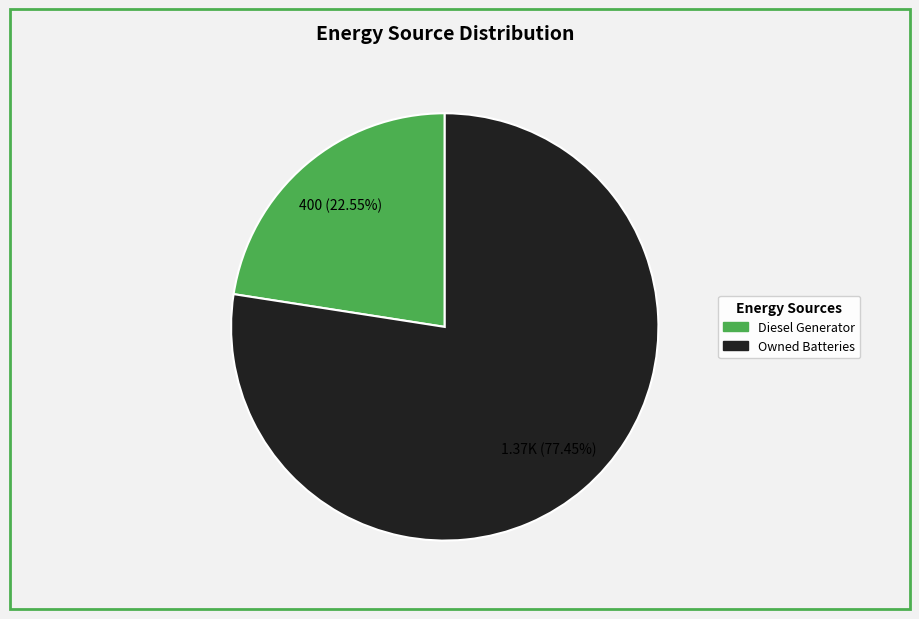

Is there a majority slice in this chart?

Yes